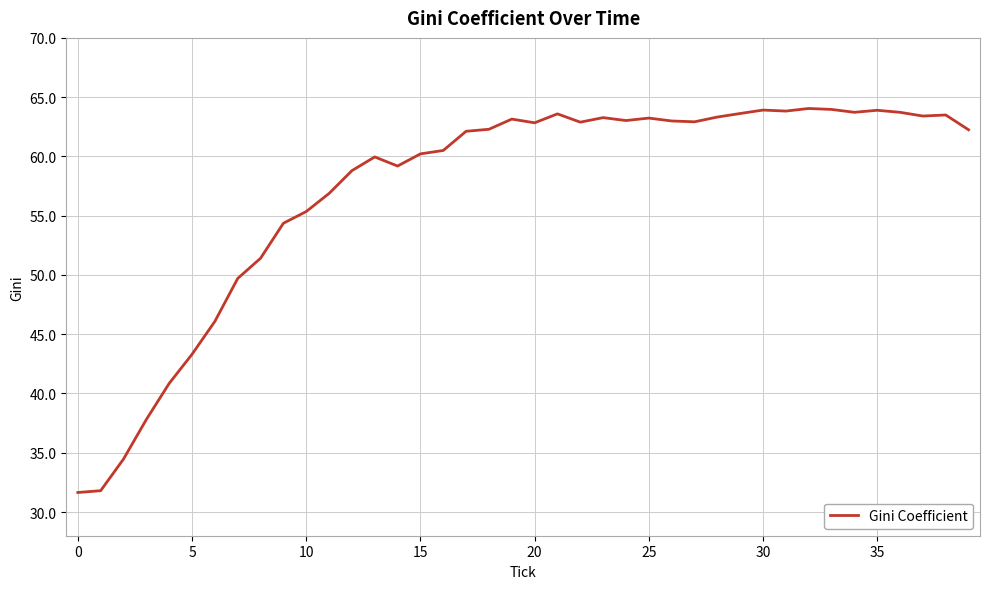

What is the greatest value displayed?

64.0